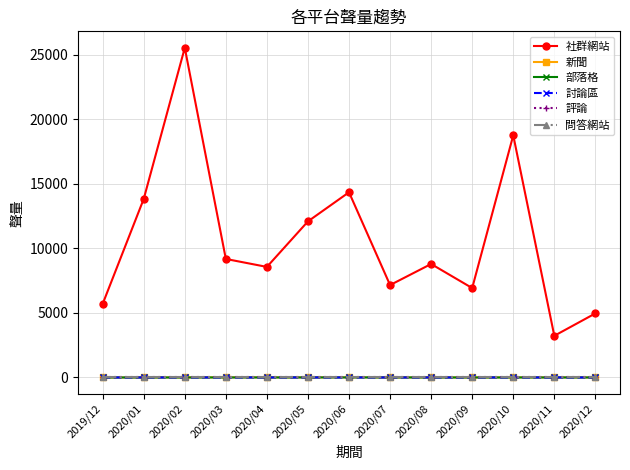

Reading left to right, list all the values displayed in this chart.

社群網站: 2019/12=5694	2020/01=13822	2020/02=25523	2020/03=9176	2020/04=8560	2020/05=12086	2020/06=14339	2020/07=7154	2020/08=8786	2020/09=6922	2020/10=18749	2020/11=3226	2020/12=4960
新聞: 2019/12=0	2020/01=1	2020/02=6	2020/03=14	2020/04=6	2020/05=6	2020/06=13	2020/07=2	2020/08=6	2020/09=0	2020/10=9	2020/11=8	2020/12=0
部落格: 2019/12=0	2020/01=0	2020/02=0	2020/03=0	2020/04=1	2020/05=3	2020/06=2	2020/07=3	2020/08=0	2020/09=0	2020/10=0	2020/11=0	2020/12=1
討論區: 2019/12=0	2020/01=1	2020/02=0	2020/03=2	2020/04=1	2020/05=1	2020/06=0	2020/07=0	2020/08=0	2020/09=0	2020/10=1	2020/11=0	2020/12=0
評論: 2019/12=0	2020/01=0	2020/02=0	2020/03=0	2020/04=0	2020/05=0	2020/06=0	2020/07=0	2020/08=0	2020/09=0	2020/10=0	2020/11=0	2020/12=0
問答網站: 2019/12=0	2020/01=0	2020/02=0	2020/03=0	2020/04=0	2020/05=0	2020/06=0	2020/07=0	2020/08=0	2020/09=0	2020/10=0	2020/11=0	2020/12=0